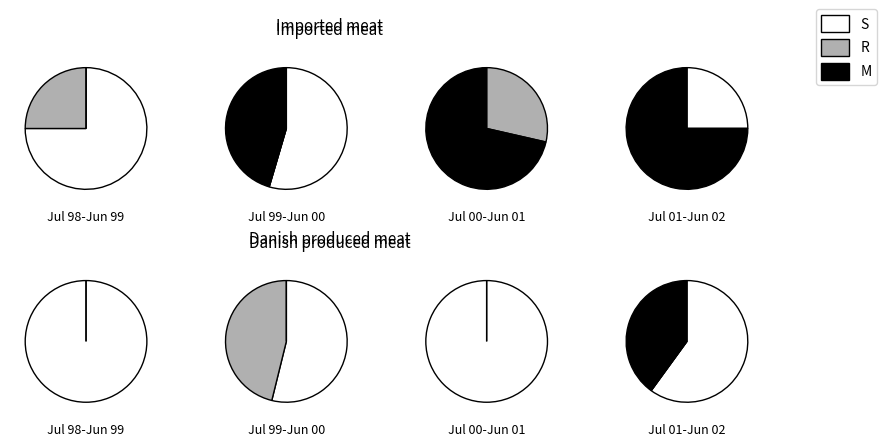

How many segments does this pie chart have?

4